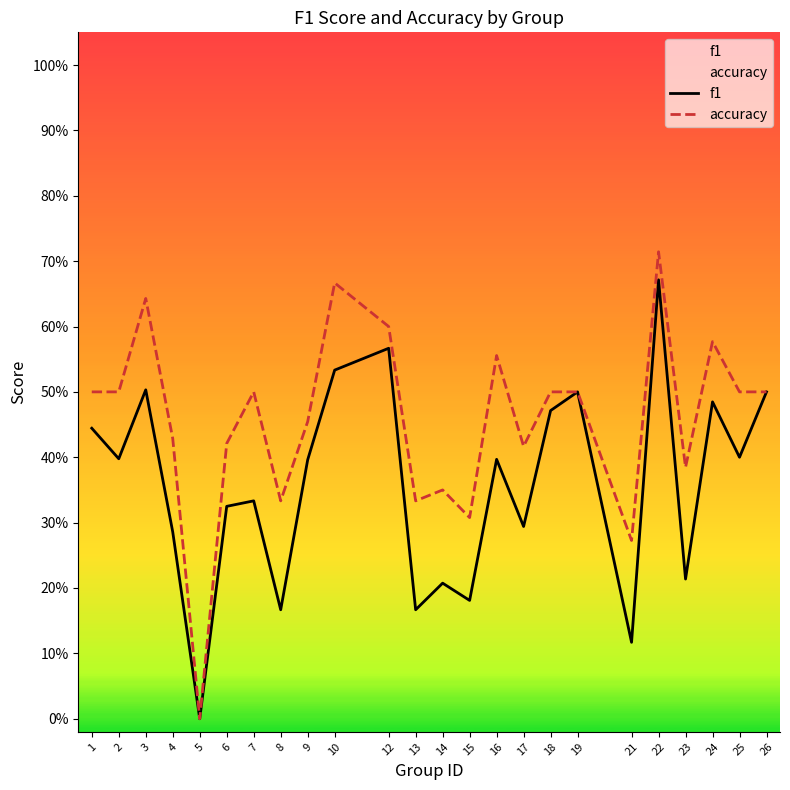

Does the chart display data point markers on the line(s)?

No